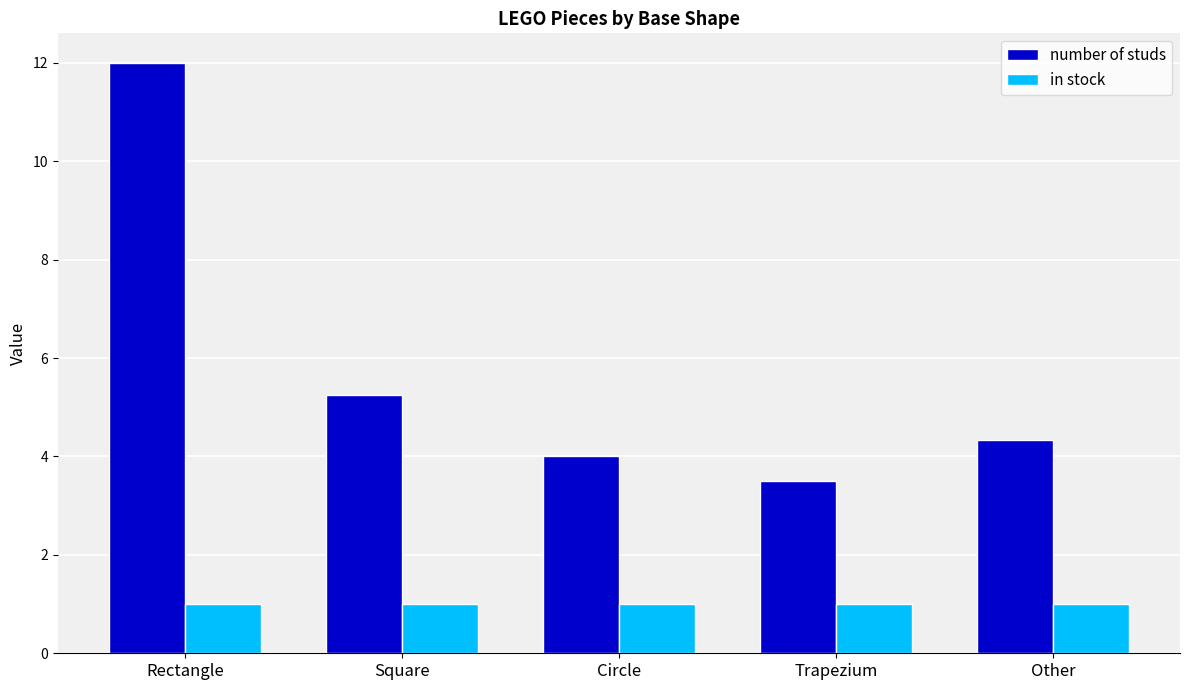

What is the average value of the number of studs series?

5.8